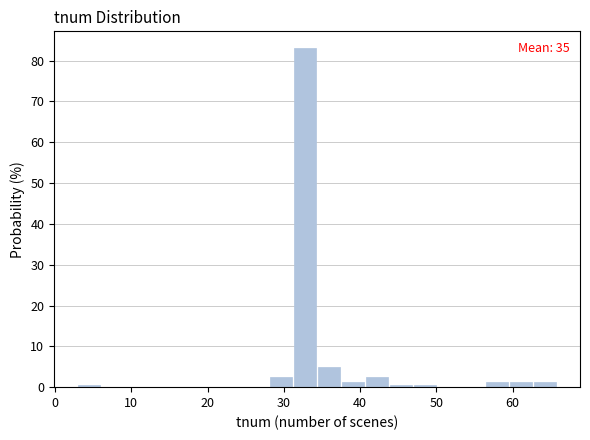

Around what value on the x-axis is the tallest bar? Give the approximate position of its centre, as read against the axis.

33